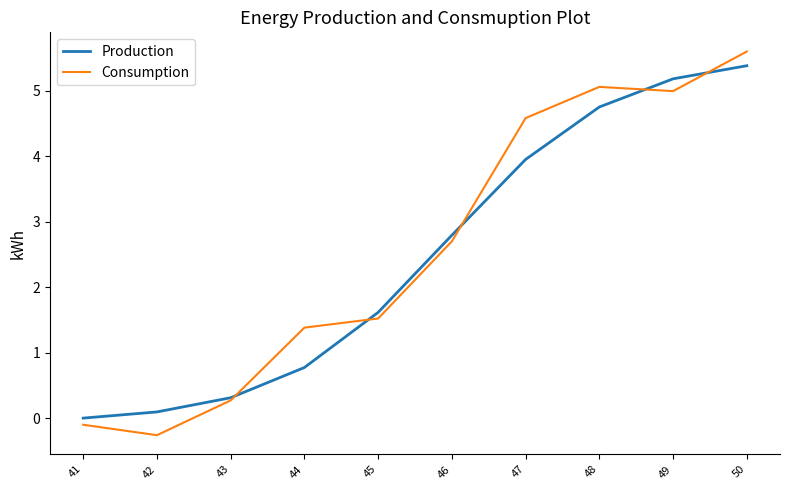

What is the difference between the maximum and minimum values in the Consumption series?

5.9